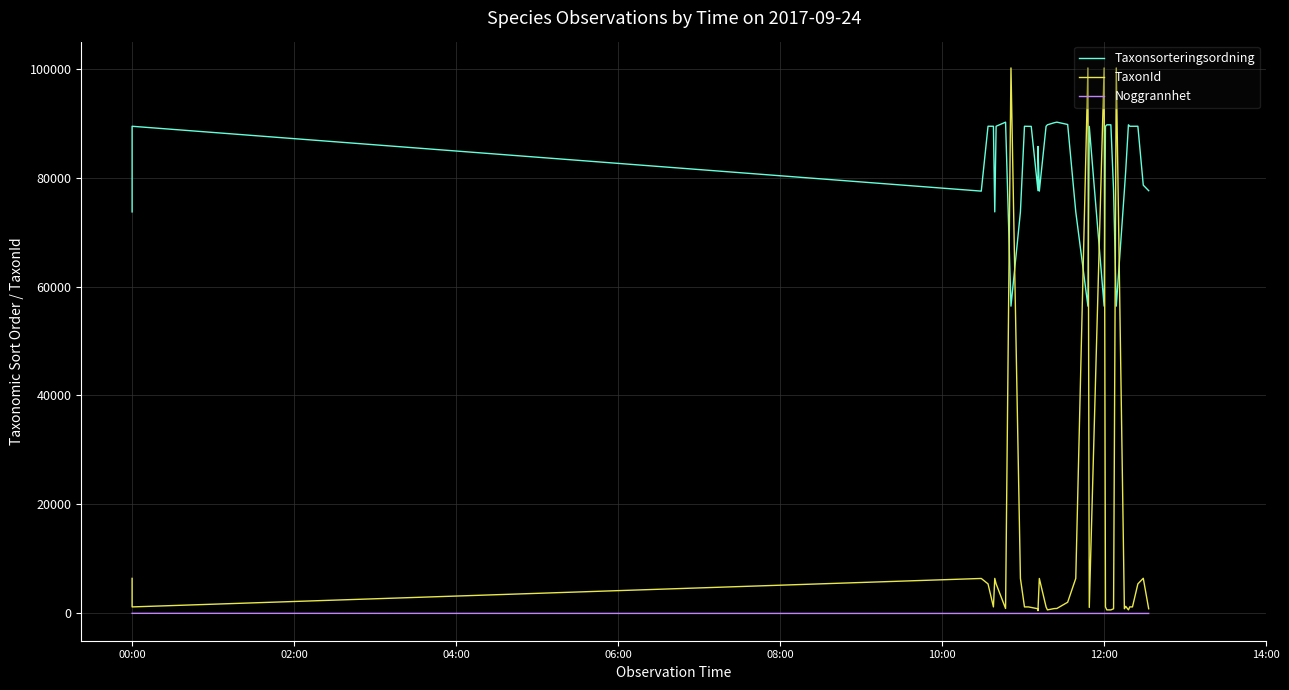

Which series ends up on top after the final intersection of Taxonsorteringsordning and TaxonId?

Taxonsorteringsordning